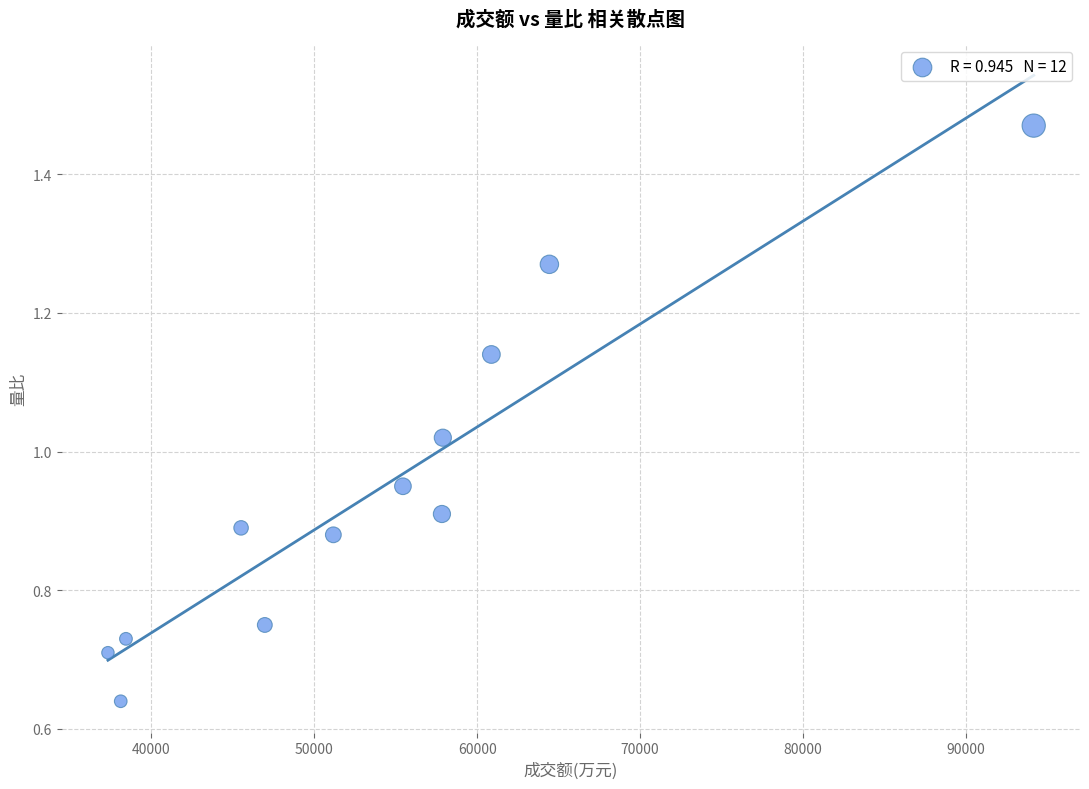

What is the average X value?

54017.8